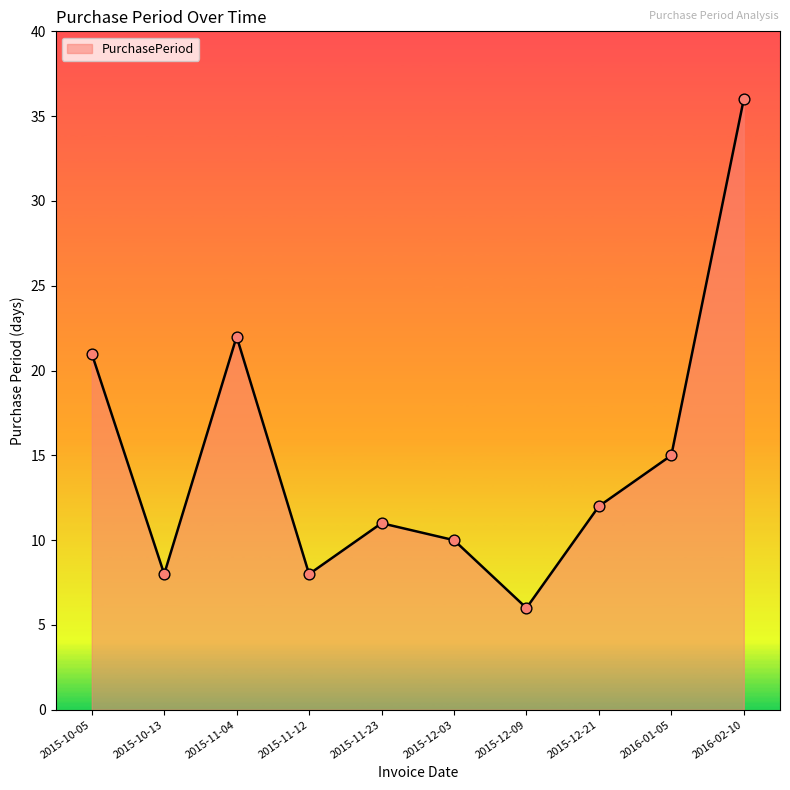

Approximately how many times larger is the value at 2015-12-03 compared to 2016-02-10?

0.3